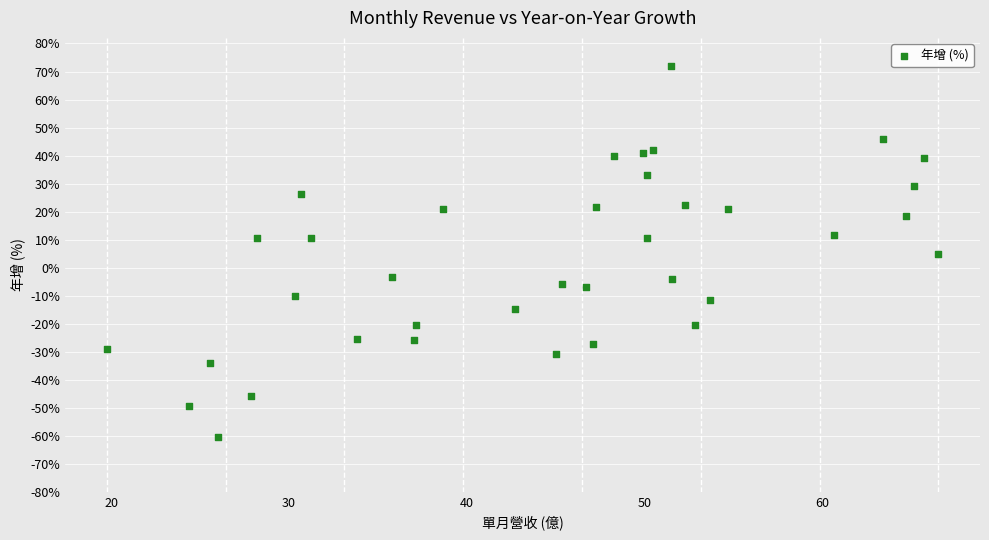

What is the range of Y values (max minus min)?

132.4